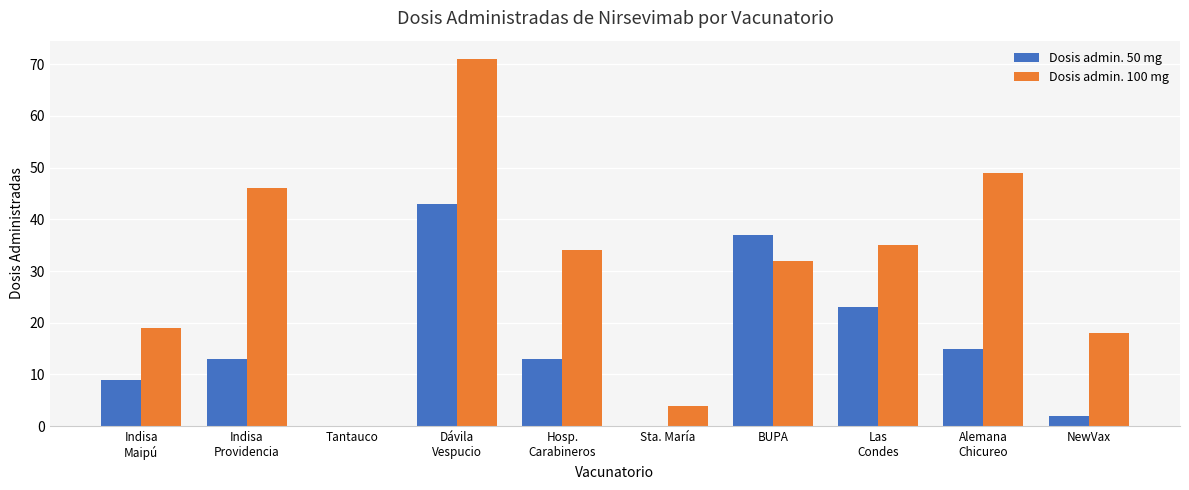

Are the bars grouped side by side (vs. stacked)?

Yes